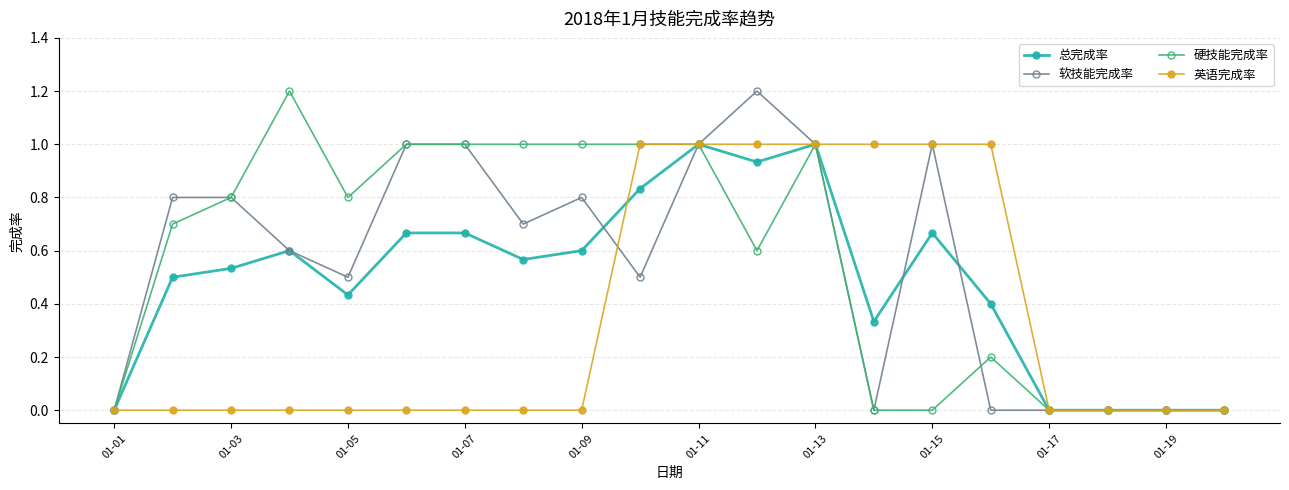

What is the value of the 硬技能完成率 point at the 13th from the left?

1.0